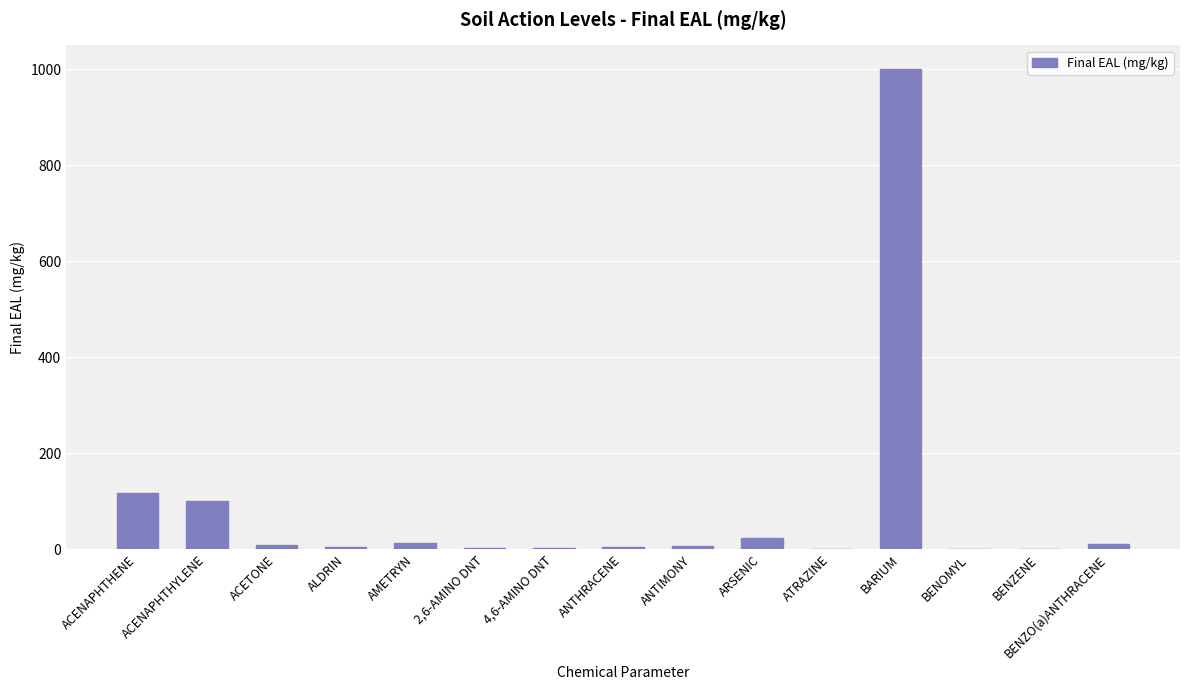

What is the sum of all values?

1292.1